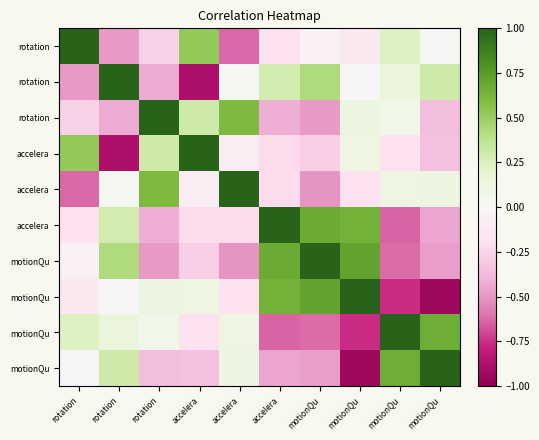

What is the total value across all series at motionQu?

0.4